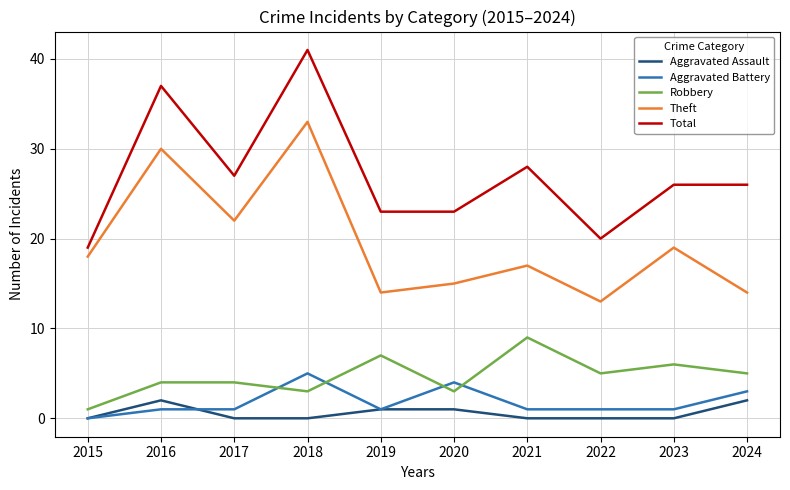

Read the Theft value at 2023.

19